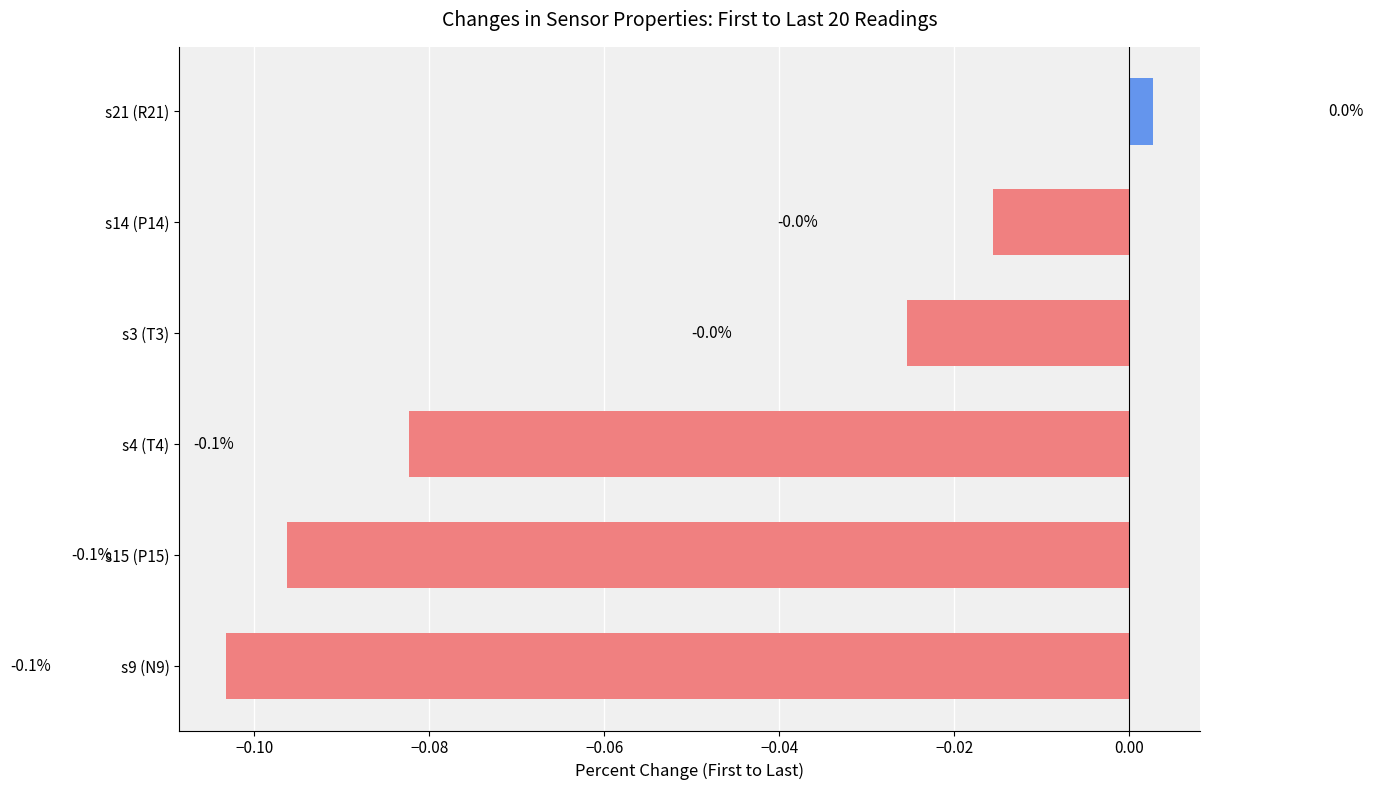

What is the change in value from s9 (N9) to s14 (P14)?

+0.1